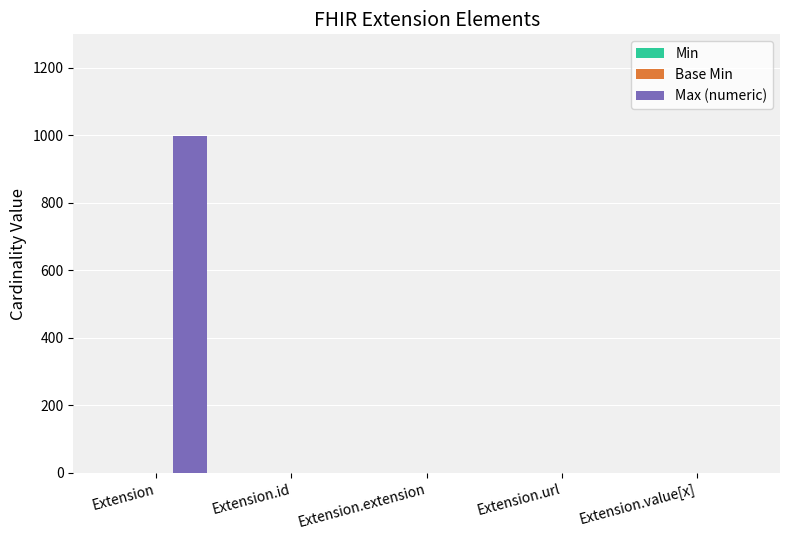

Is it true that Max (numeric) equals -437 at Extension.extension?

False